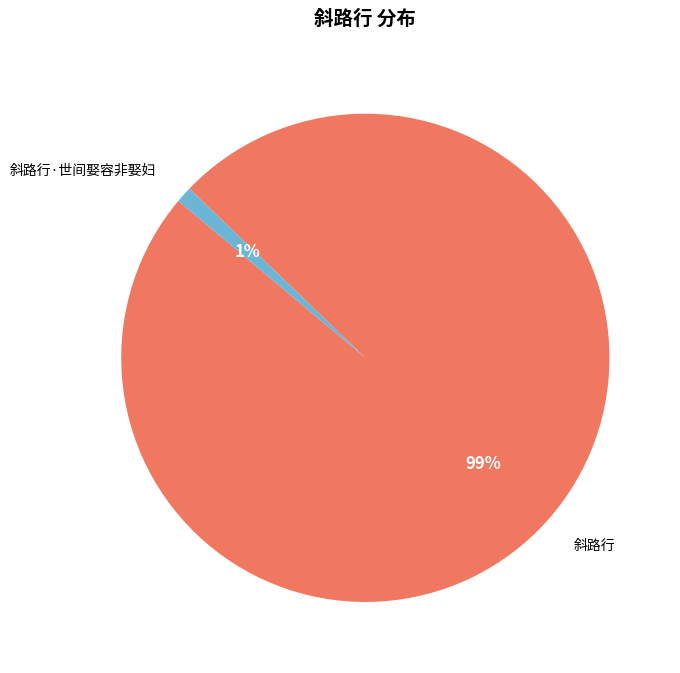

How many slices are in this pie chart?

2